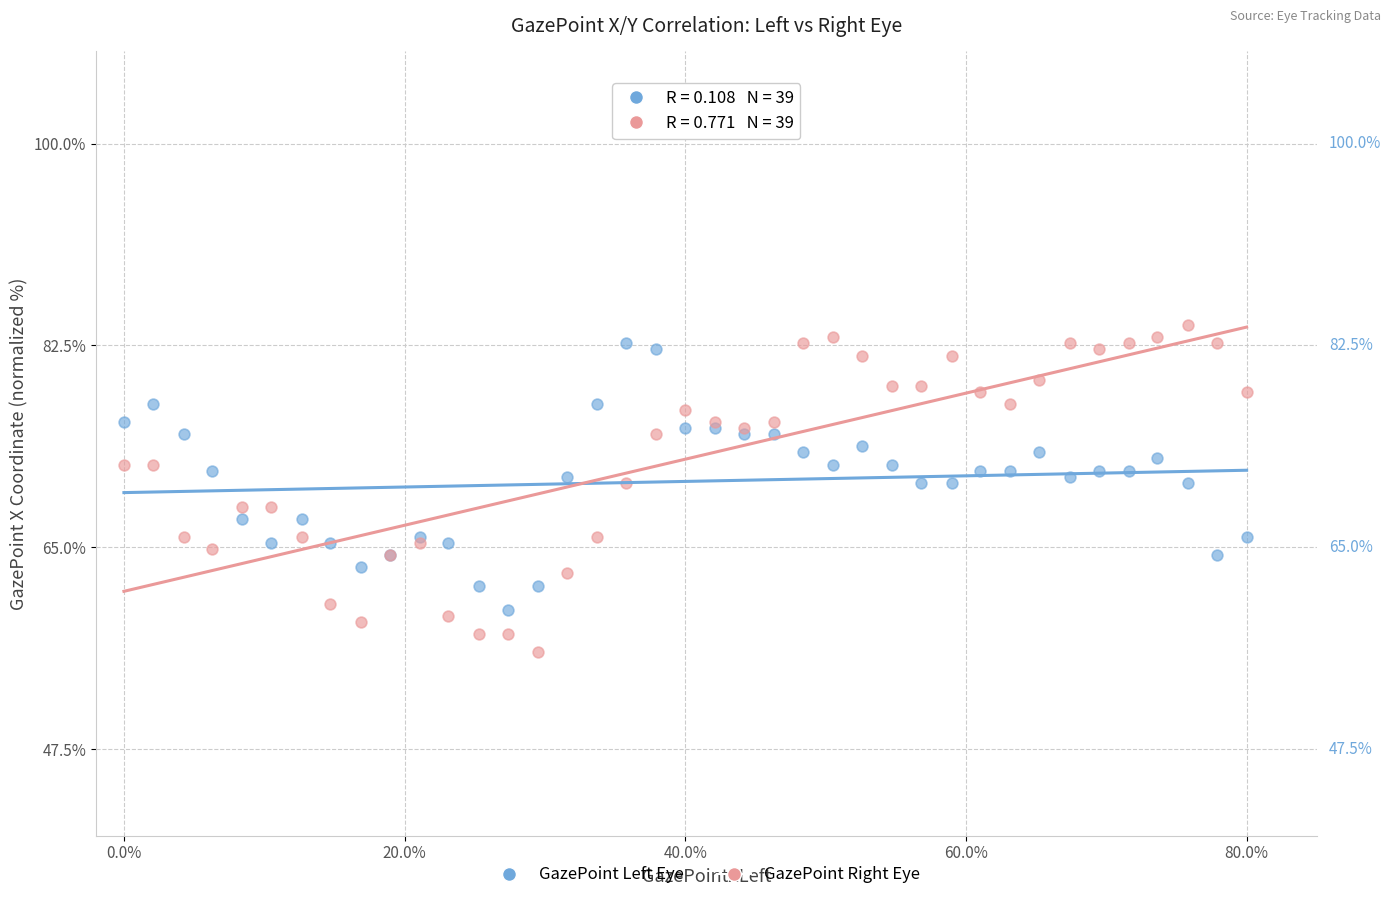

What are all the series names shown in the legend?

GazePoint Left Eye, GazePoint Right Eye